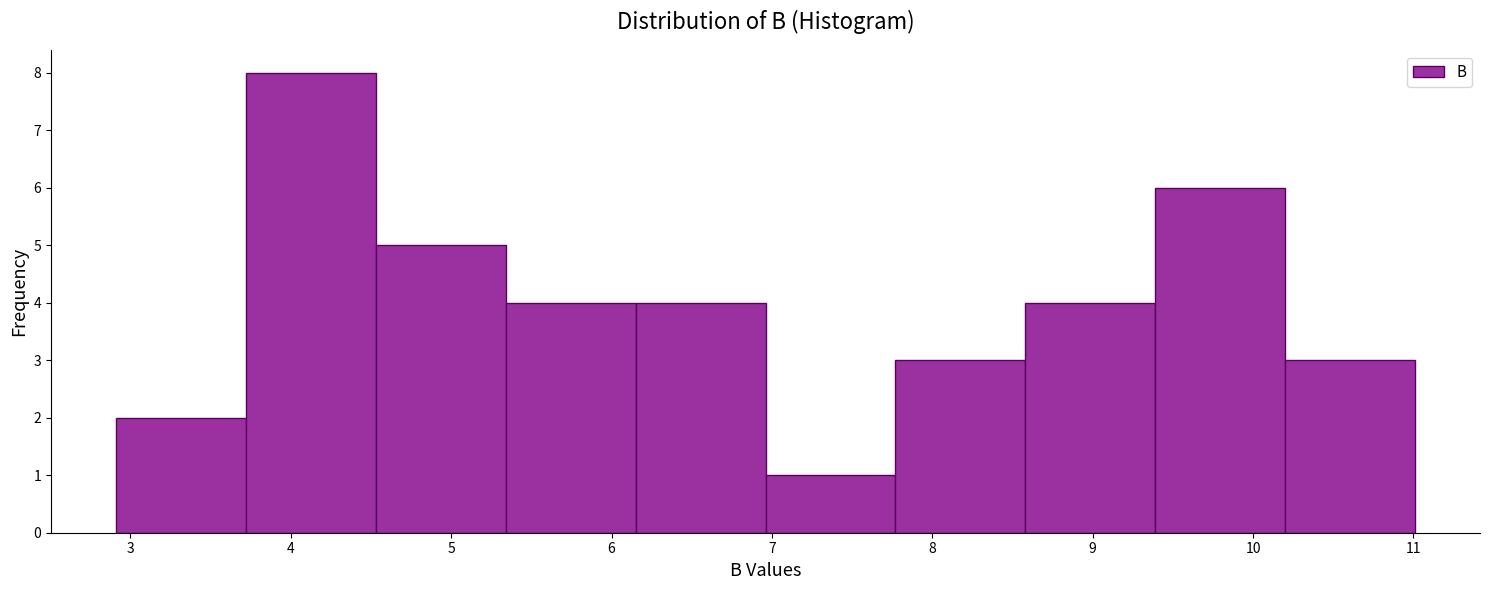

Reading left to right, transcribe this chart: for each bar, give the range it covers on the x-axis and its height. Neither the bar edges nor the heights are printed on the chart, so give them approximately, as read against the axes.

2.91 to 3.72: 2
3.72 to 4.53: 8
4.53 to 5.34: 5
5.34 to 6.15: 4
6.15 to 6.96: 4
6.96 to 7.77: 1
7.77 to 8.58: 3
8.58 to 9.39: 4
9.39 to 10.20: 6
10.20 to 11.01: 3